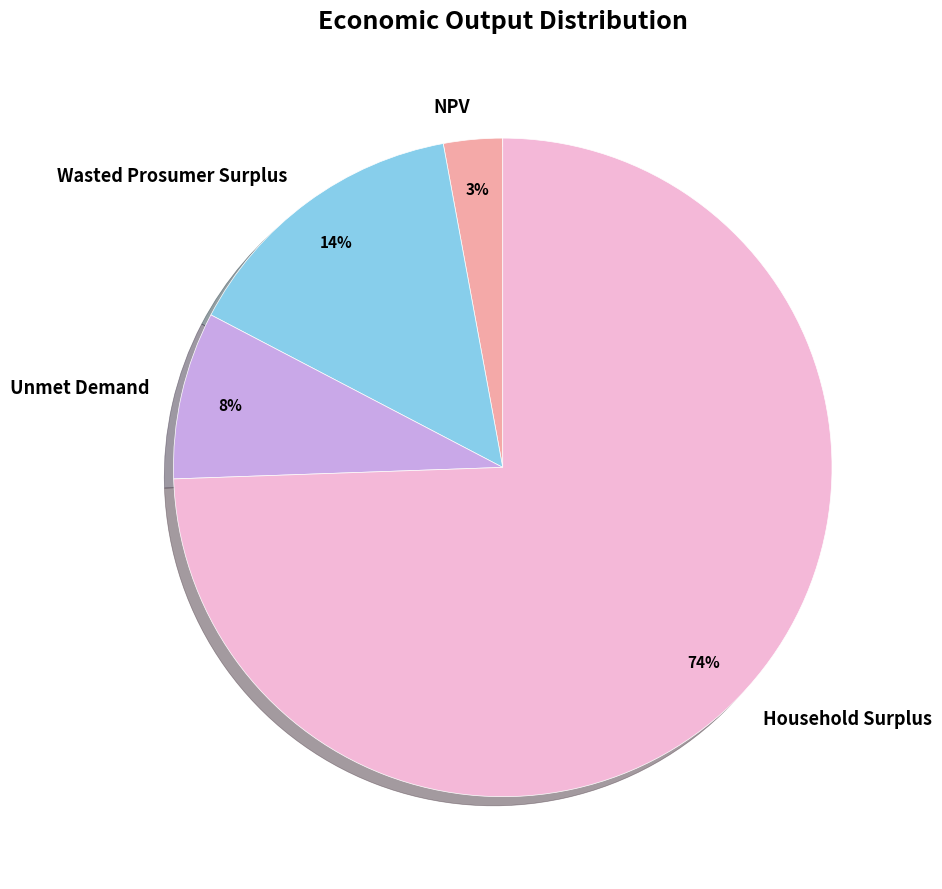

Between Wasted Prosumer Surplus and Household Surplus, which is larger?

Household Surplus